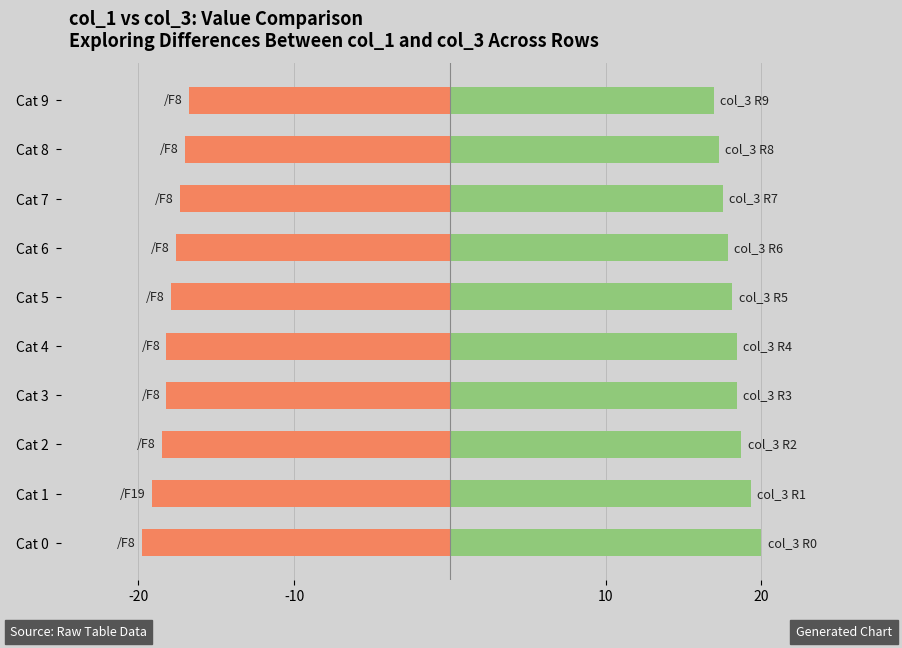

What position from the right is -20?

10